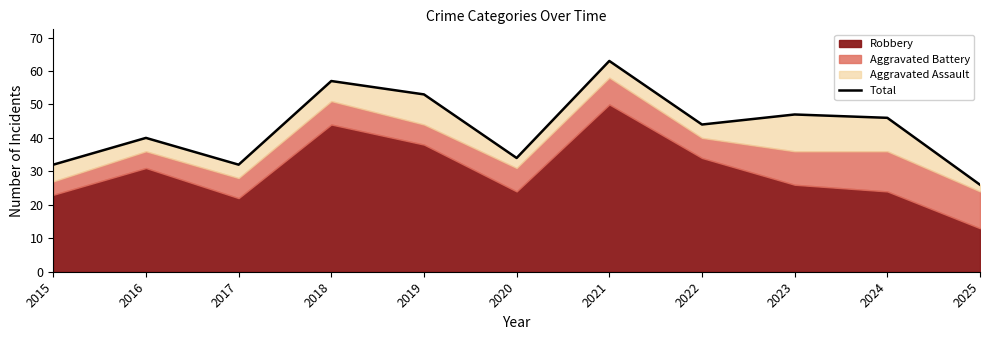

True or false: the data shows 63 at 2021.

True